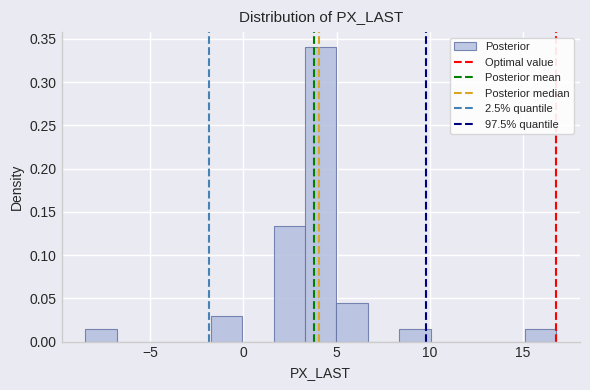

Around what value on the x-axis is the tallest bar? Give the approximate position of its centre, as read against the axis.

4.0